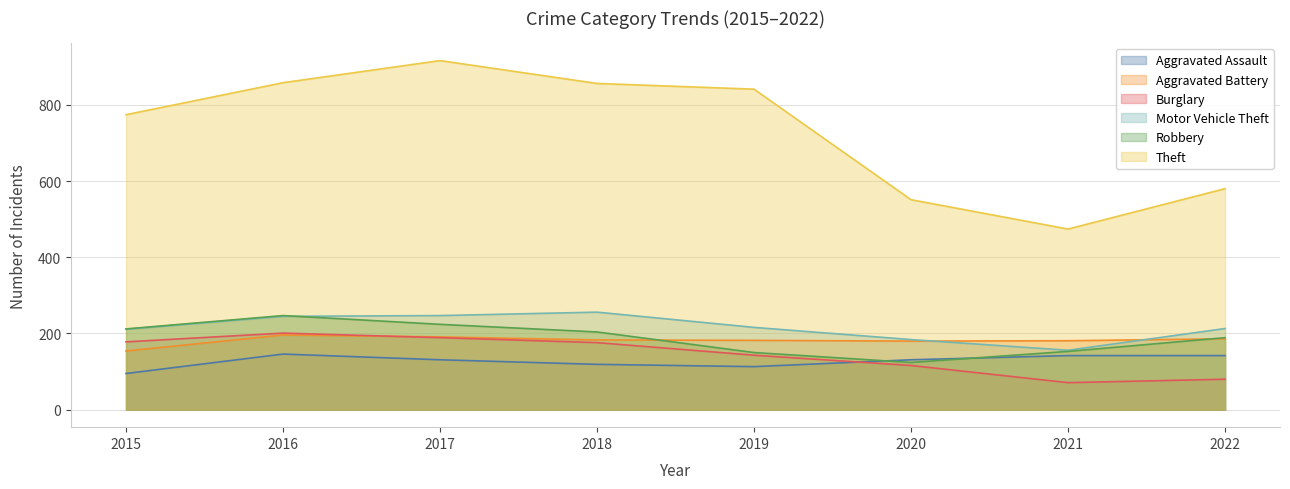

How many lines are shown in the chart?

6